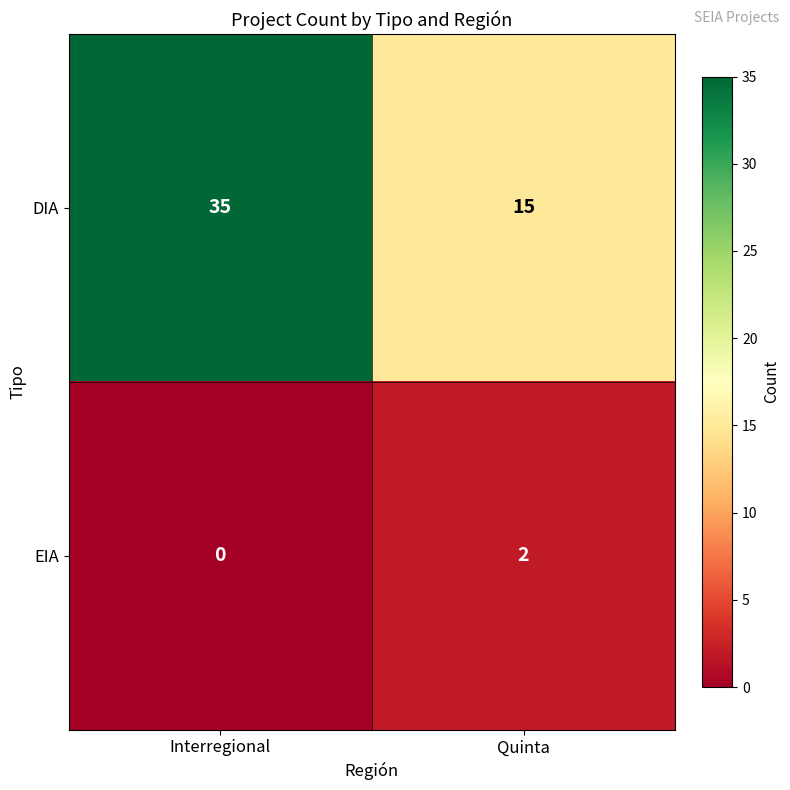

The value of EIA at Quinta is 2. True or false?

True